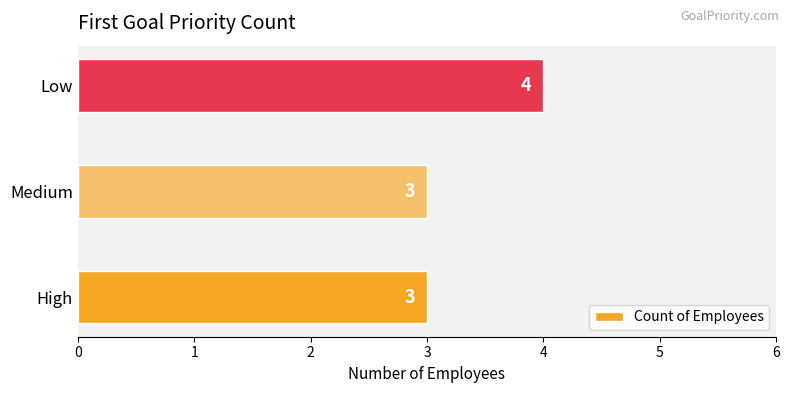

Reading bottom to top, what are all the values shown in this chart?

High=3	Medium=3	Low=4